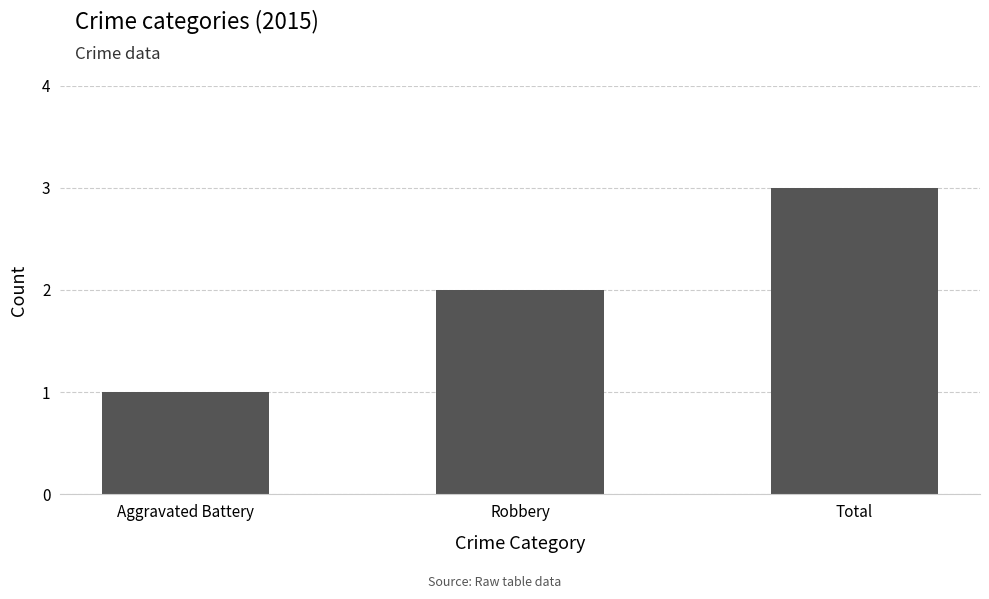

What is the change in value from Aggravated Battery to Robbery?

+1